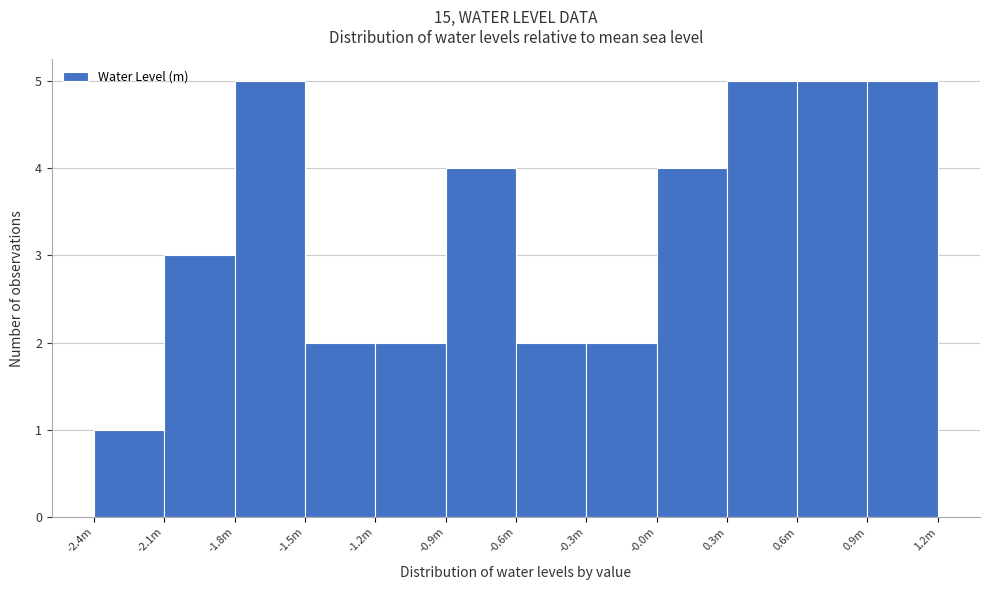

Reading right to left, transcribe all the data shown in this chart.

5	5	5	4	2	2	4	2	2	5	3	1